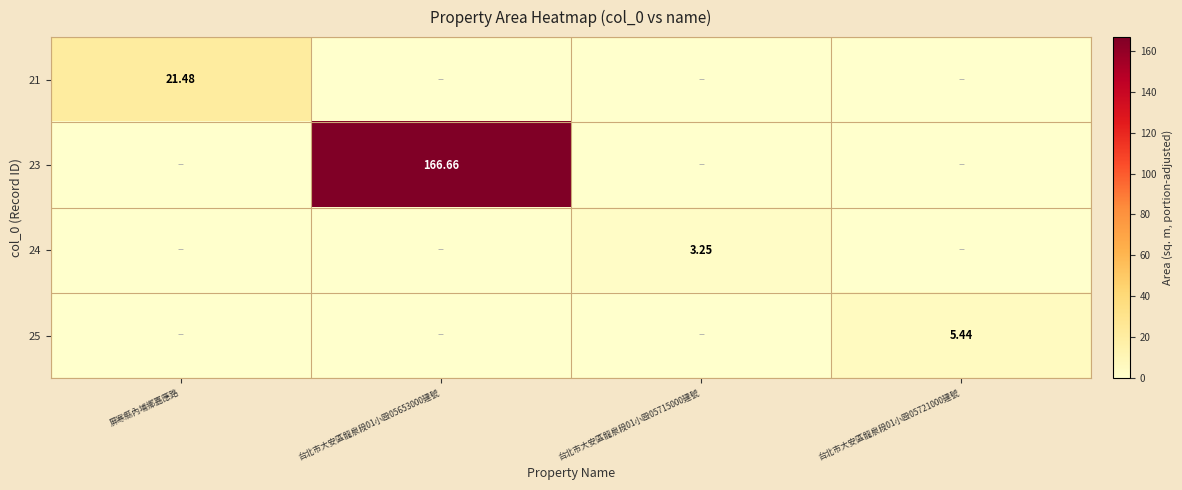

The value of 25 at 台北市大安區龍泉段01小殴05715000建號 is 0.0. True or false?

True